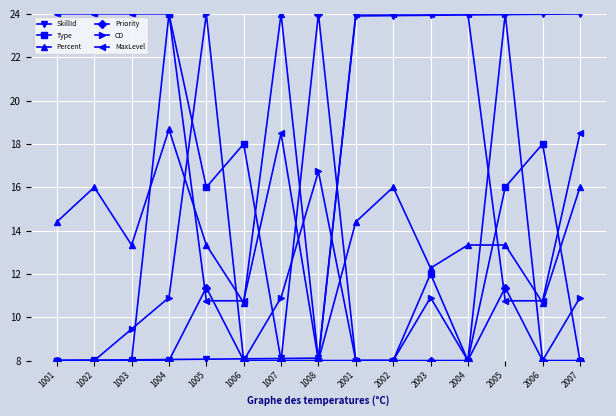

What is the value of the SkillId point at the 7th from the left?

8.1